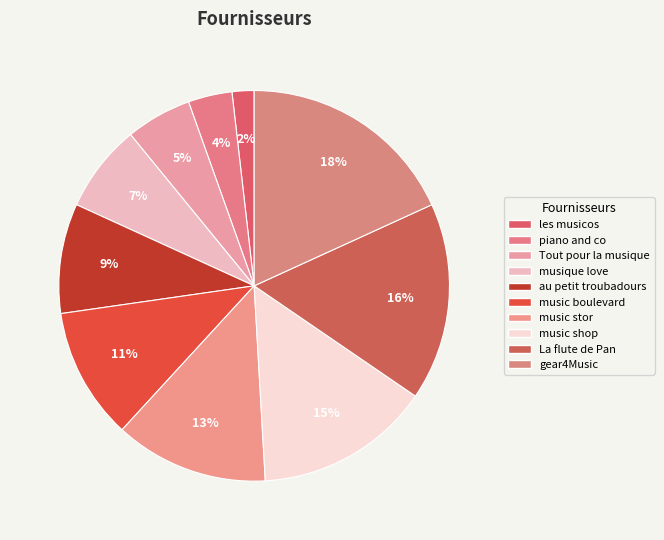

The piano and co slice represents 4% of the pie. True or false?

True